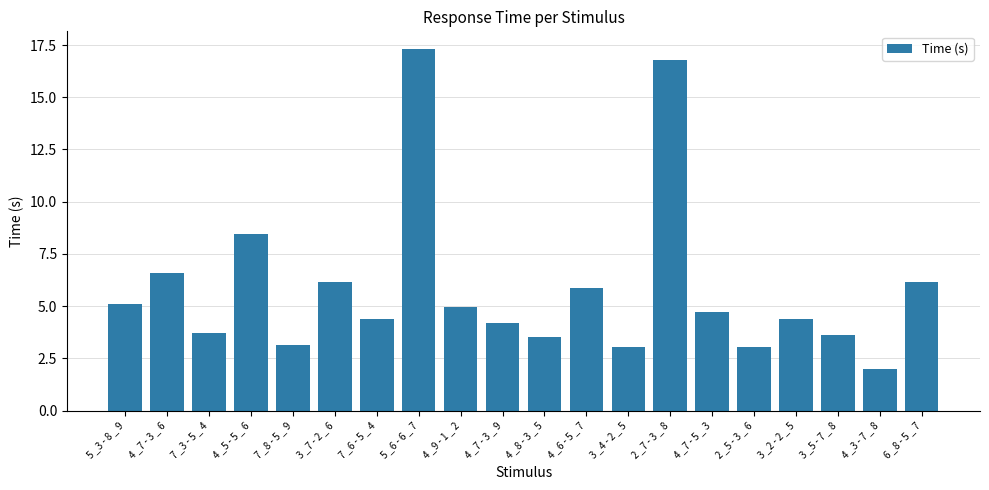

What is the approximate value at 3 _4 - 2 _ 5?

3.0